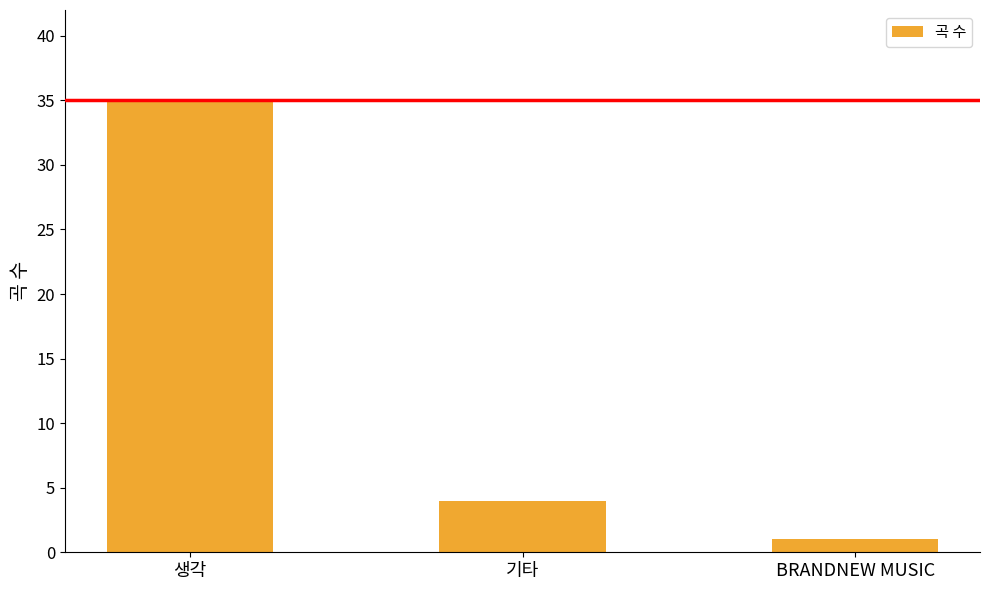

List the labels in order of value, largest first.

생각, 기타, BRANDNEW MUSIC